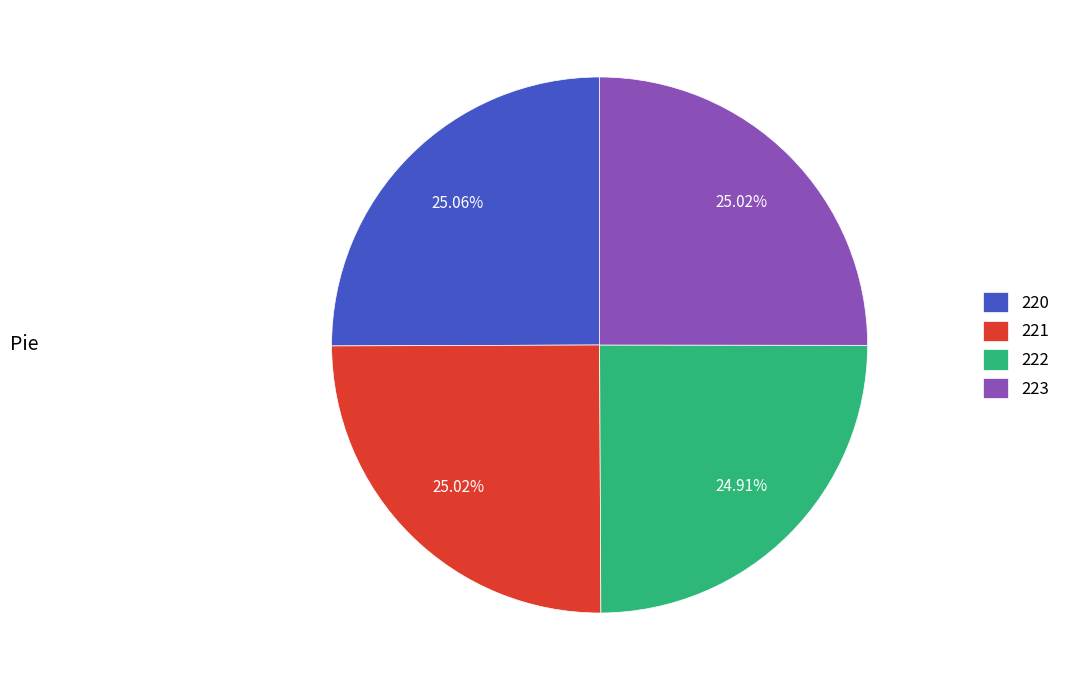

Is there a majority slice in this chart?

No